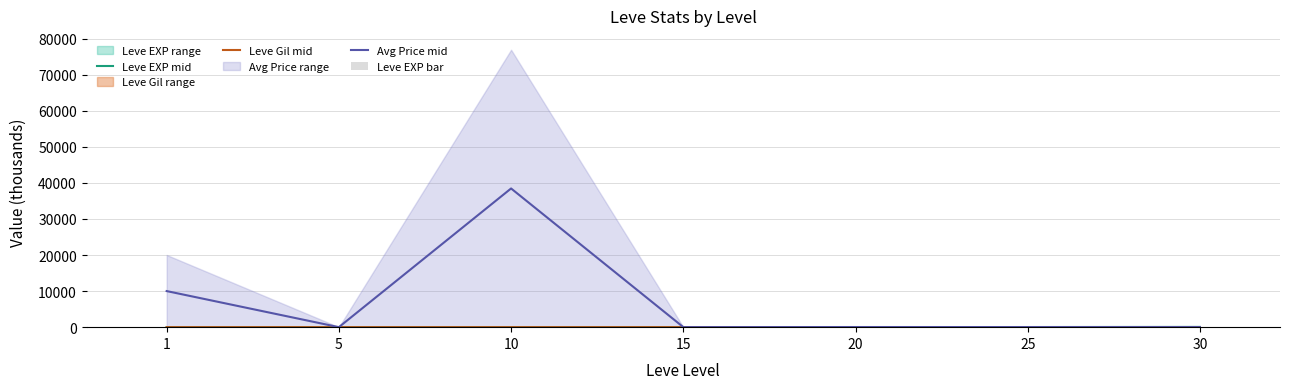

What is the value of the Avg Price mid bar at the 3rd from the left?

38463.1